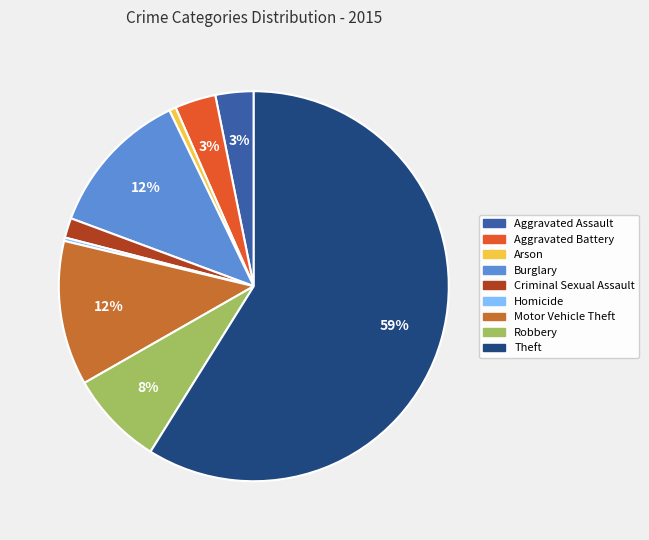

To the nearest percent, what portion does Aggravated Battery represent?

3%